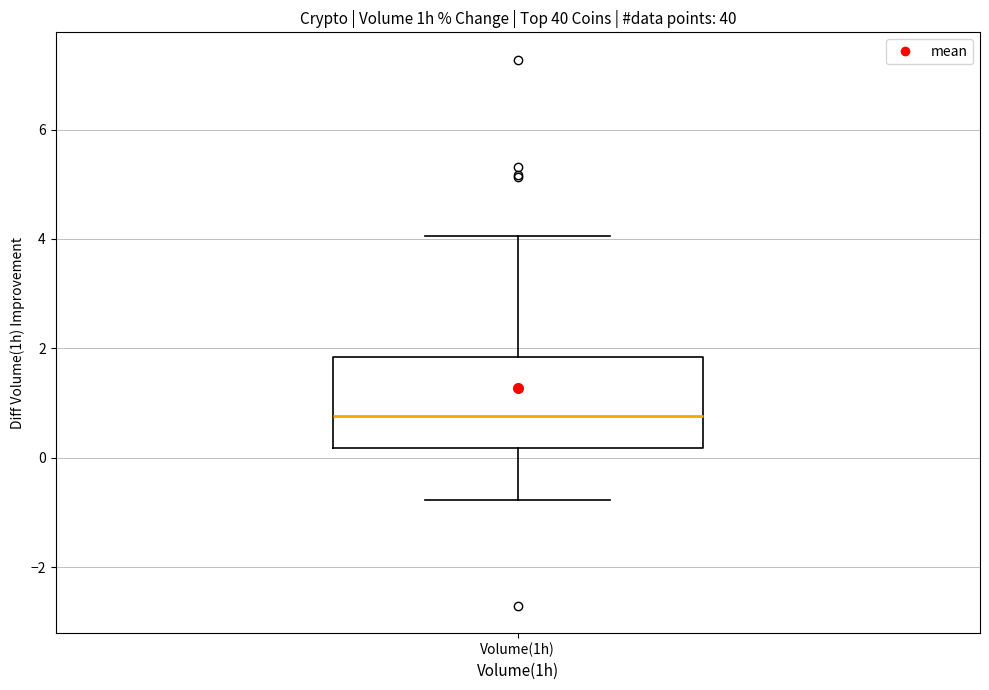

Transcribe this box plot: give where the median line is, the range the box spans, and where the two whiskers end, as read against the y-axis. The values are not printed on the chart, so give them approximately, as read against the axis.

median 0.8, box 0.2 to 1.8, whiskers -0.8 to 4.0